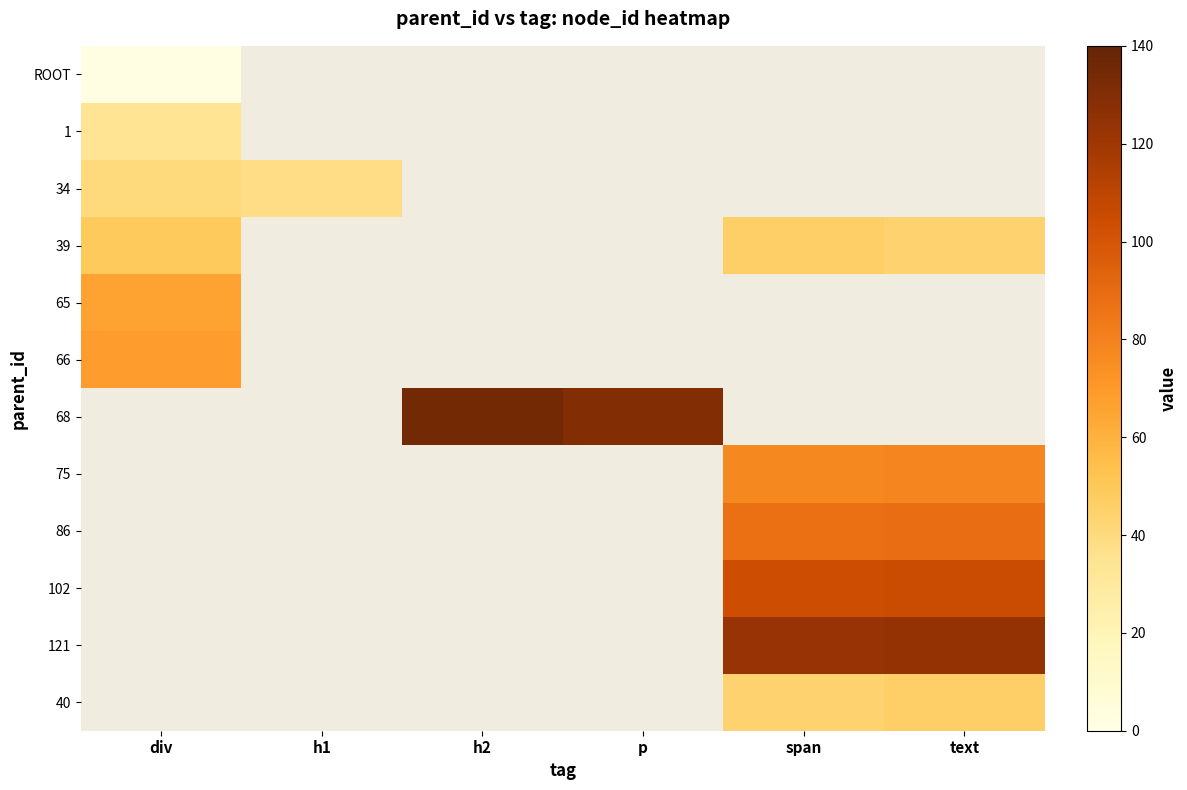

Which category has the lowest value across all series?

h1